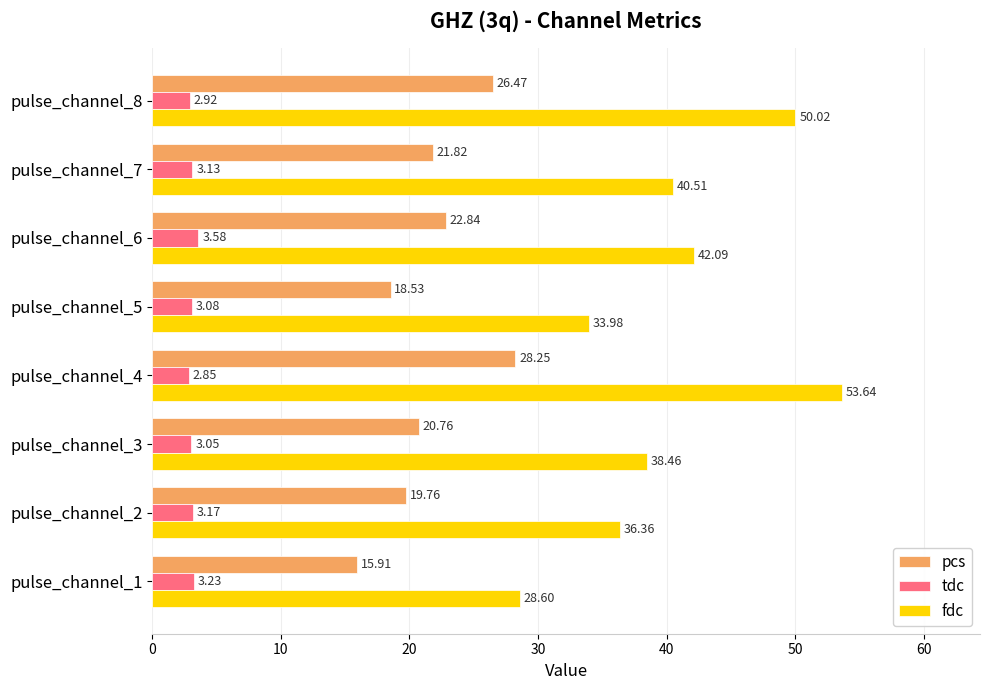

What is the sum of all fdc values?

323.7